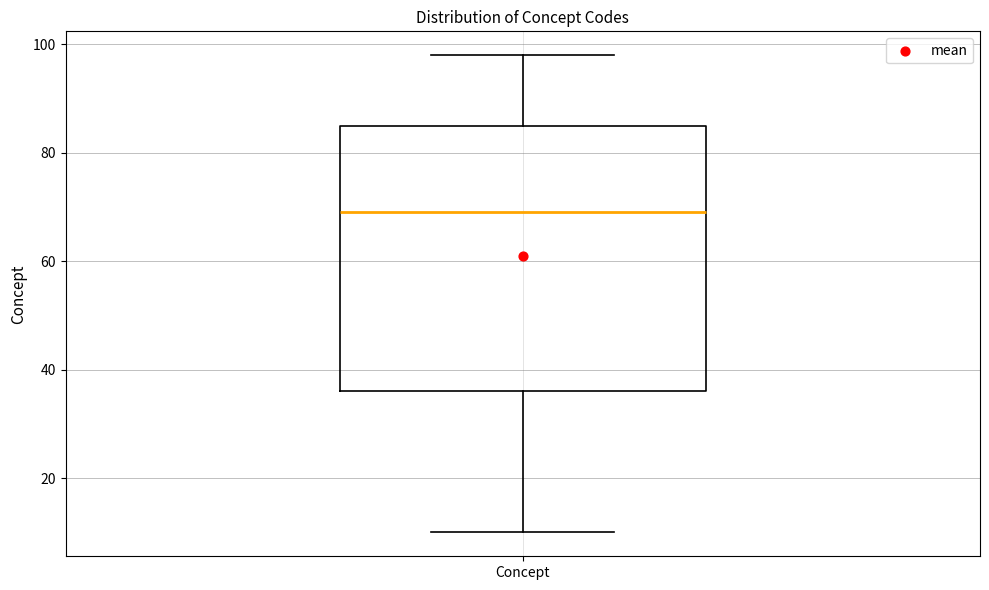

Transcribe this box plot: give where the median line is, the range the box spans, and where the two whiskers end, as read against the y-axis. The values are not printed on the chart, so give them approximately, as read against the axis.

median 70, box 36 to 86, whiskers 10 to 98